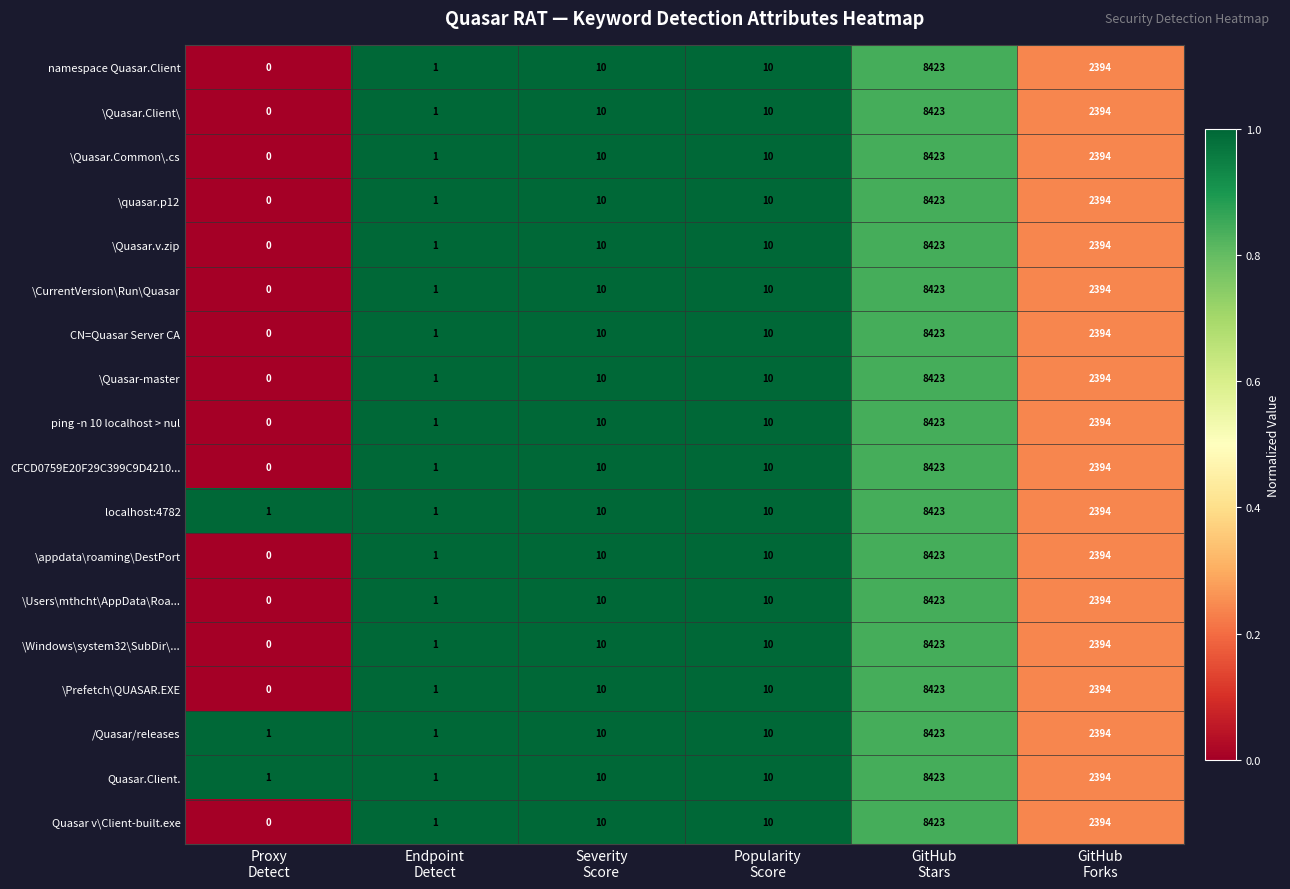

What is the difference between the second highest and second lowest values in the ping -n 10 localhost > nul series?

2393